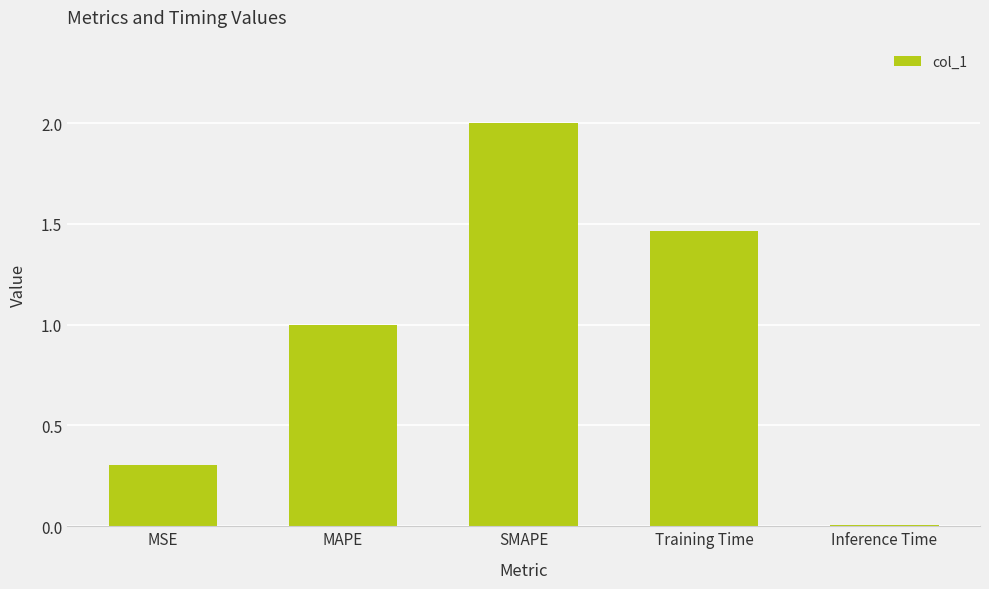

How many data points are less than 1?

2